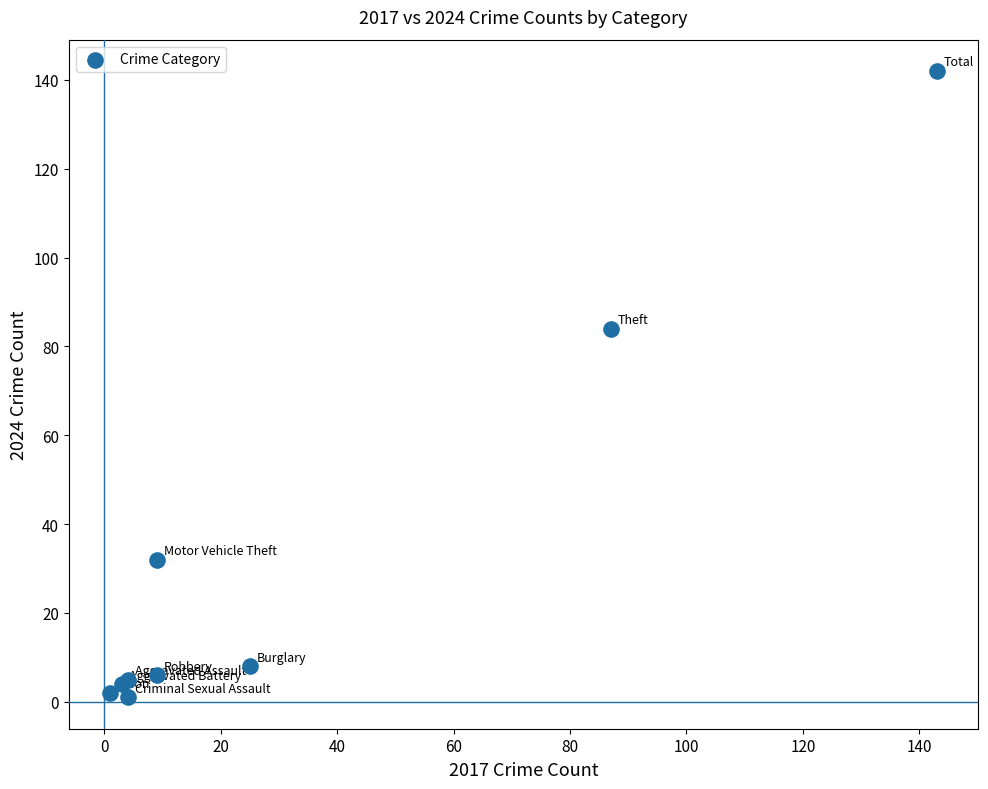

What Y value in the scatter plot is closest to 71?

84